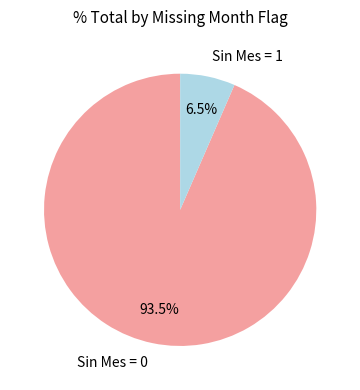

Which has a higher value, Sin Mes = 1 or Sin Mes = 0?

Sin Mes = 0